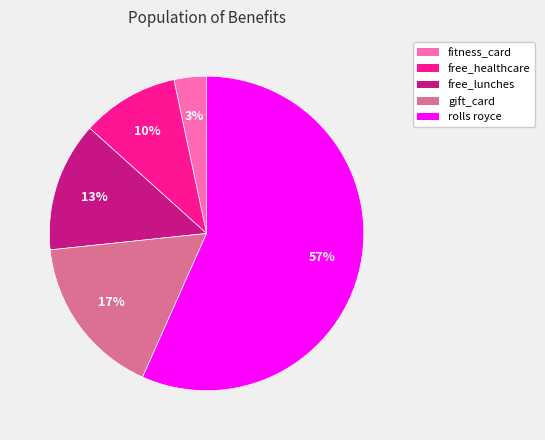

Is it true that gift_card is 17% of the pie?

True